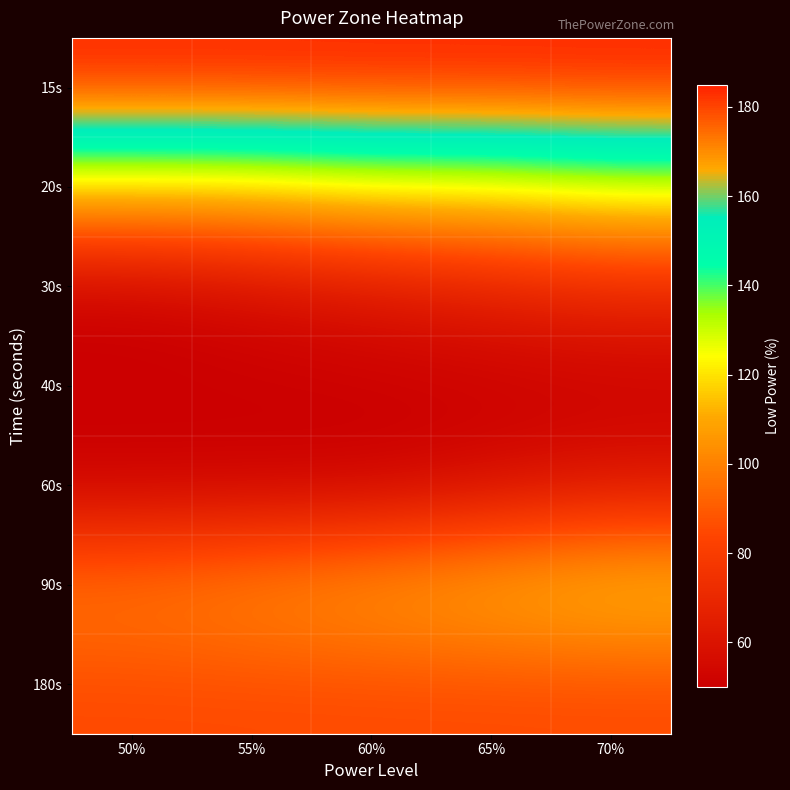

Reading right to left, list all the values displayed in this chart.

15s: 70%=185	65%=185	60%=185	55%=185	50%=185
20s: 70%=130	65%=125	60%=125	55%=120	50%=120
30s: 70%=70	65%=65	60%=60	55%=55	50%=50
40s: 70%=50	65%=50	60%=50	55%=50	50%=50
60s: 70%=60	65%=55	60%=50	55%=50	50%=50
90s: 70%=120	65%=115	60%=110	55%=105	50%=100
180s: 70%=85	65%=85	60%=85	55%=85	50%=85